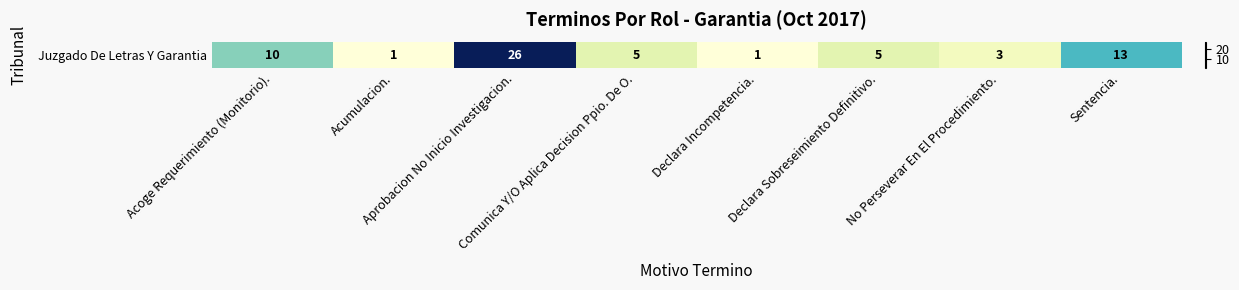

List the labels in order of value, smallest first.

Acumulacion., Declara Incompetencia., No Perseverar En El Procedimiento., Comunica Y/O Aplica Decision Ppio. De O., Declara Sobreseimiento Definitivo., Acoge Requerimiento (Monitorio)., Sentencia., Aprobacion No Inicio Investigacion.